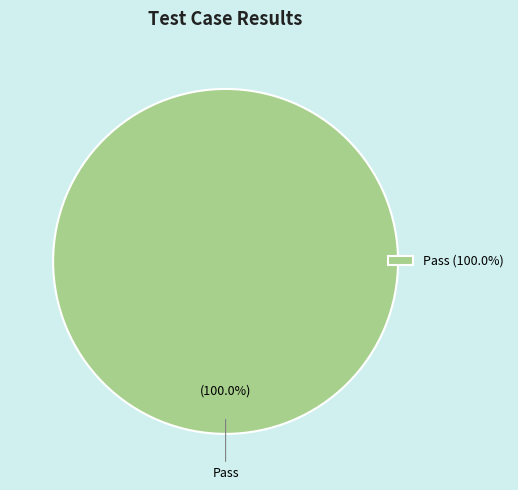

Does any single category account for the majority?

Yes